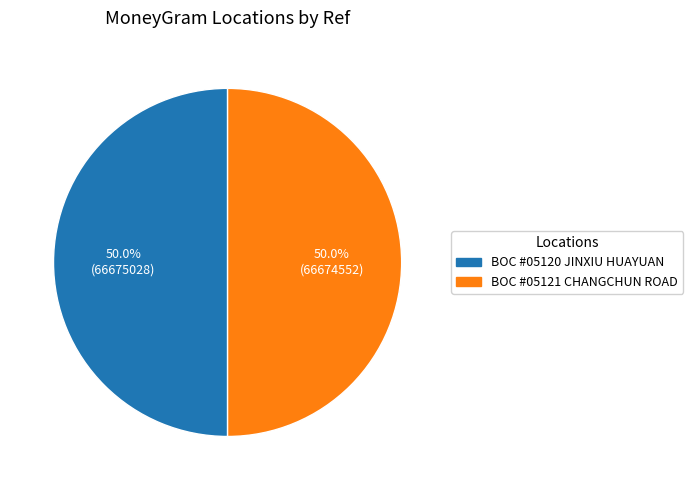

How many segments does this pie chart have?

2